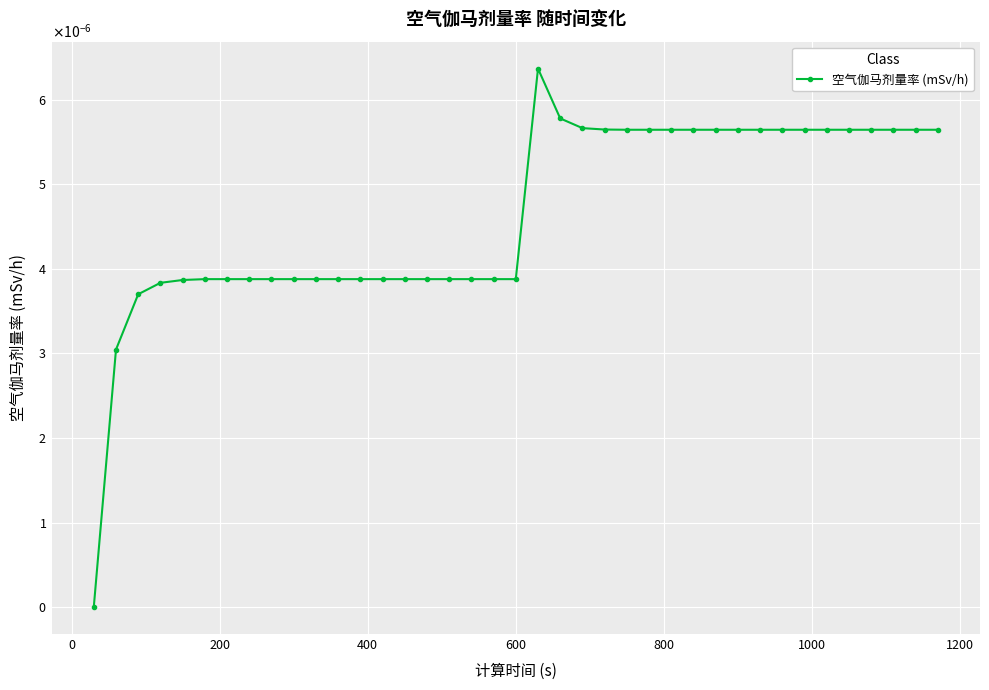

Is this an area chart (filled region under the line)?

No